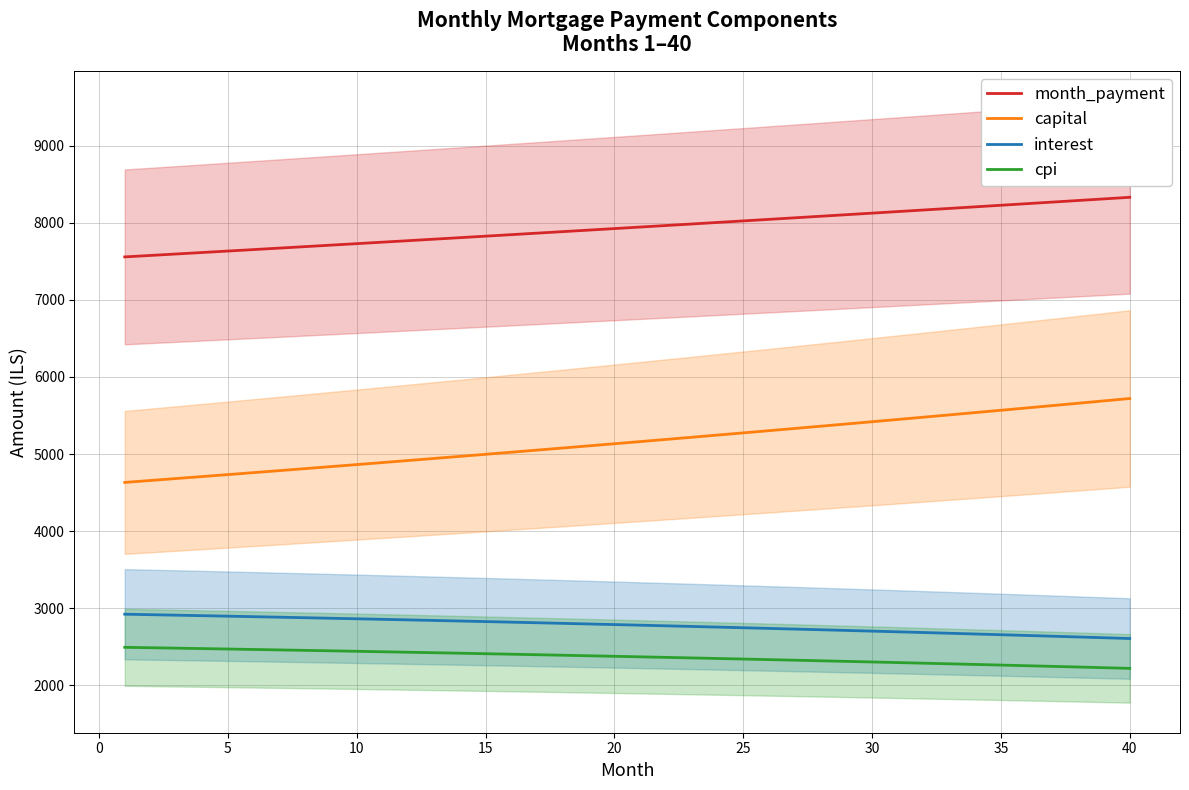

What are all the series names shown in the legend?

month_payment, capital, interest, cpi